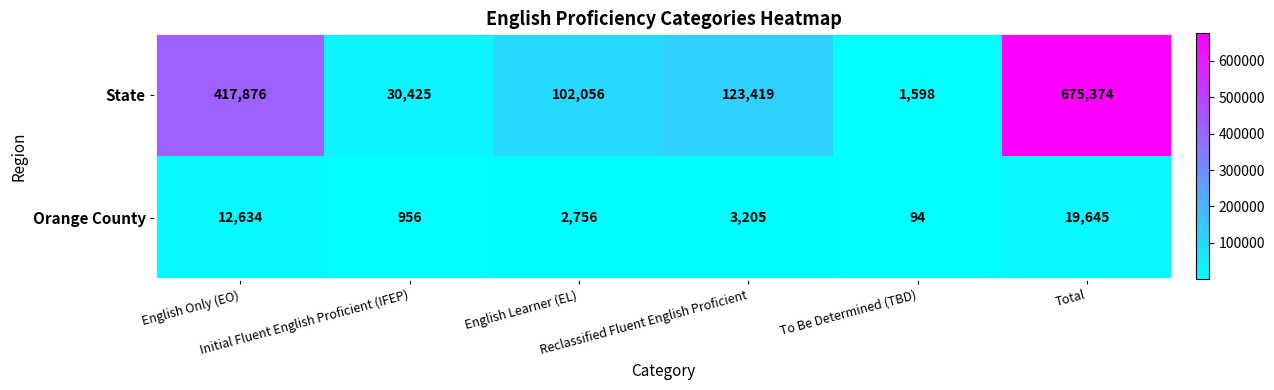

List the series in order of their overall mean, lowest first.

Orange County, State